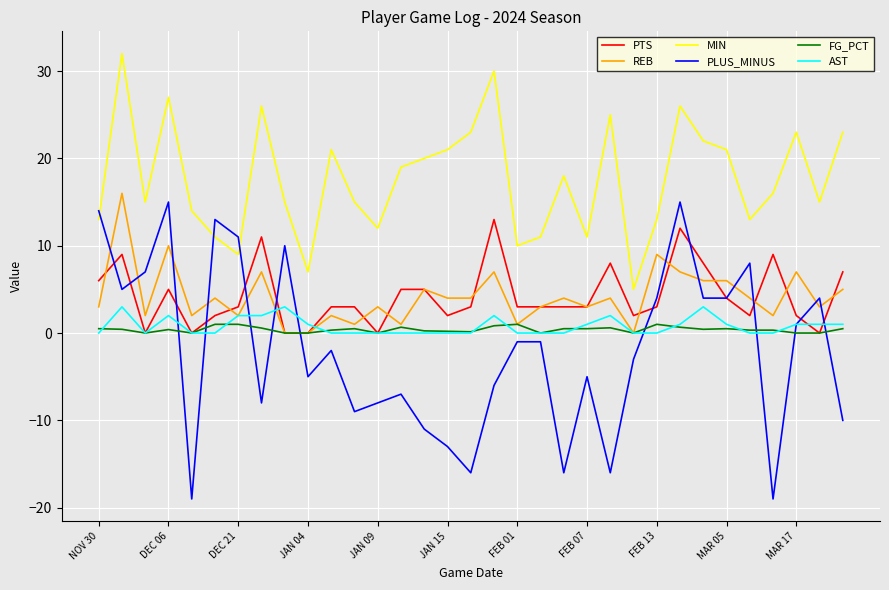

What is the average value of the MIN series?

17.6